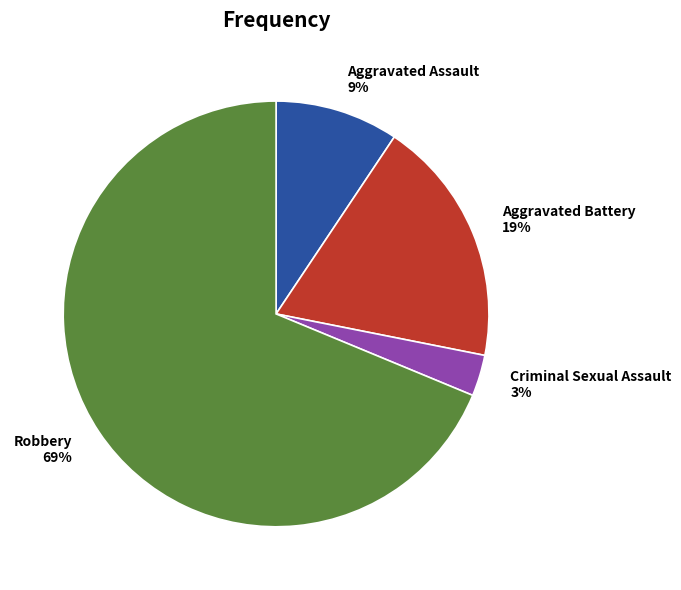

Combined, do Aggravated Battery and Criminal Sexual Assault account for over 50%?

No